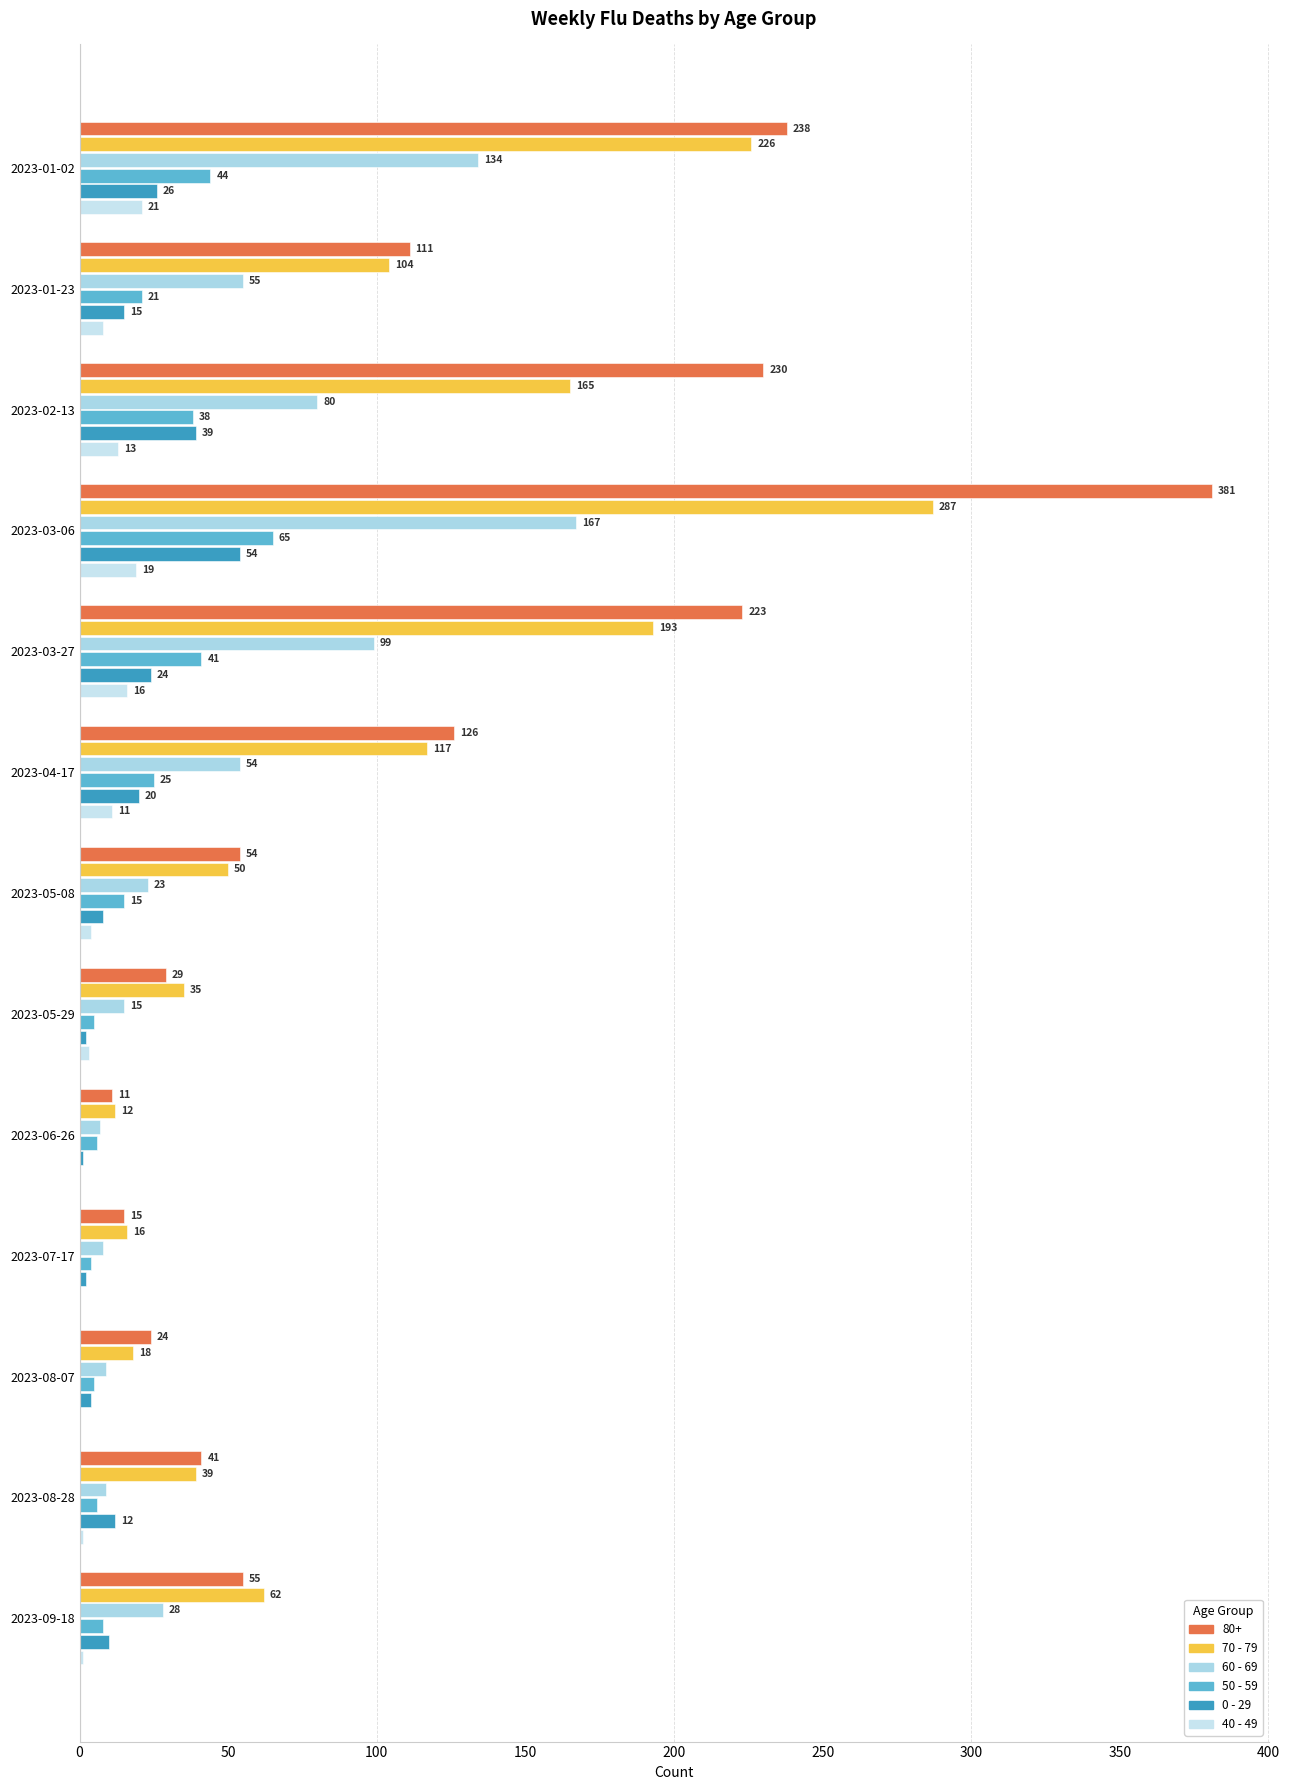

Count the number of data series in this chart.

6